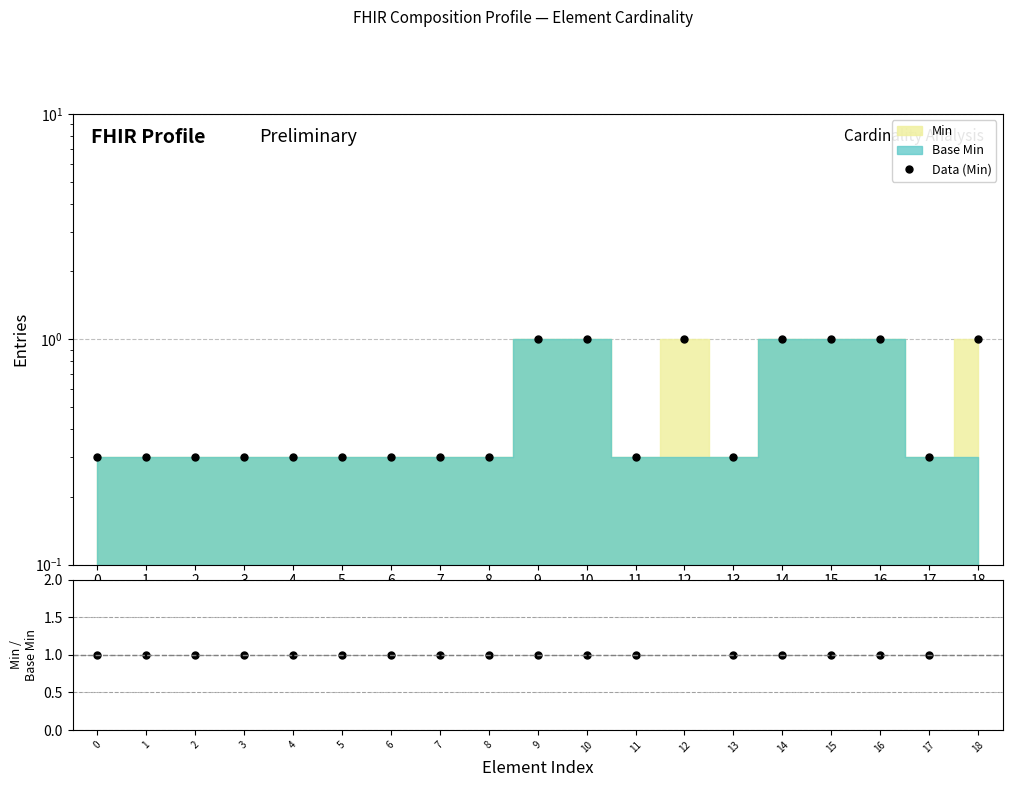

True or false: Data (Min) and Min/Base Min cross at least once.

False